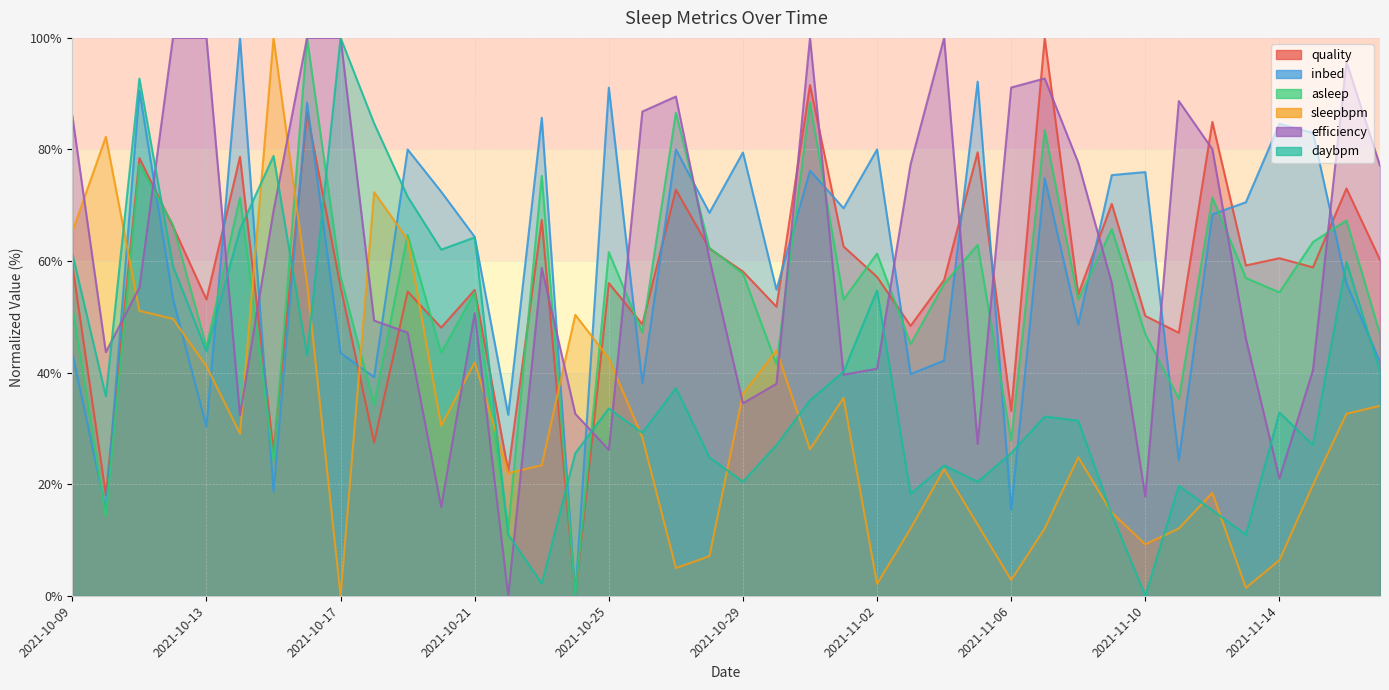

Which series changed the most between 2021-10-24 and 2021-11-12?

quality